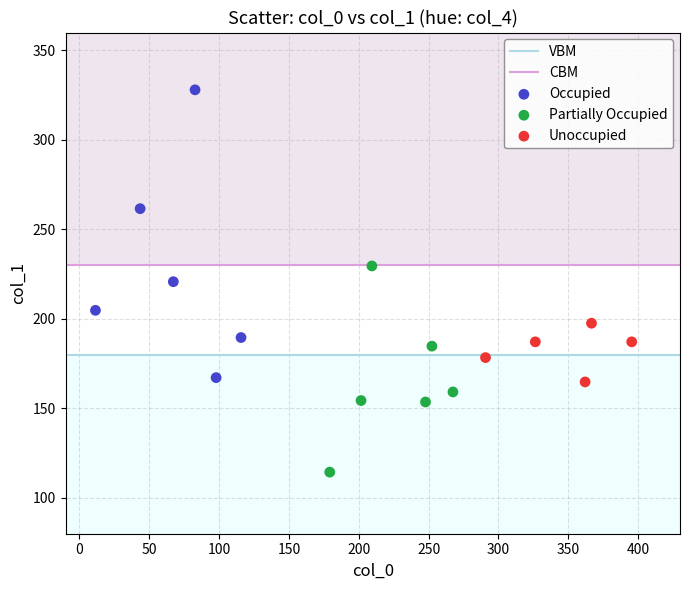

Which series contains the highest Y value?

Occupied